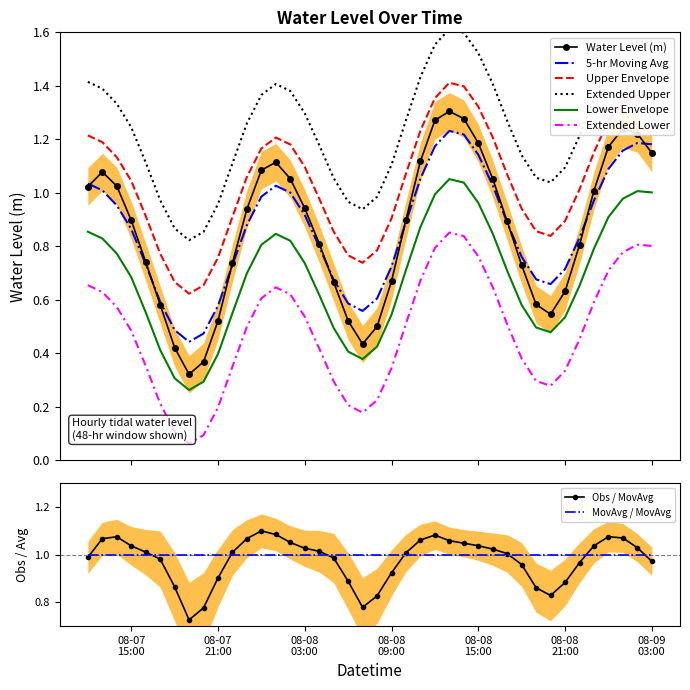

Where is the data nearest to the value 0?

2024-08-07 19:00:00